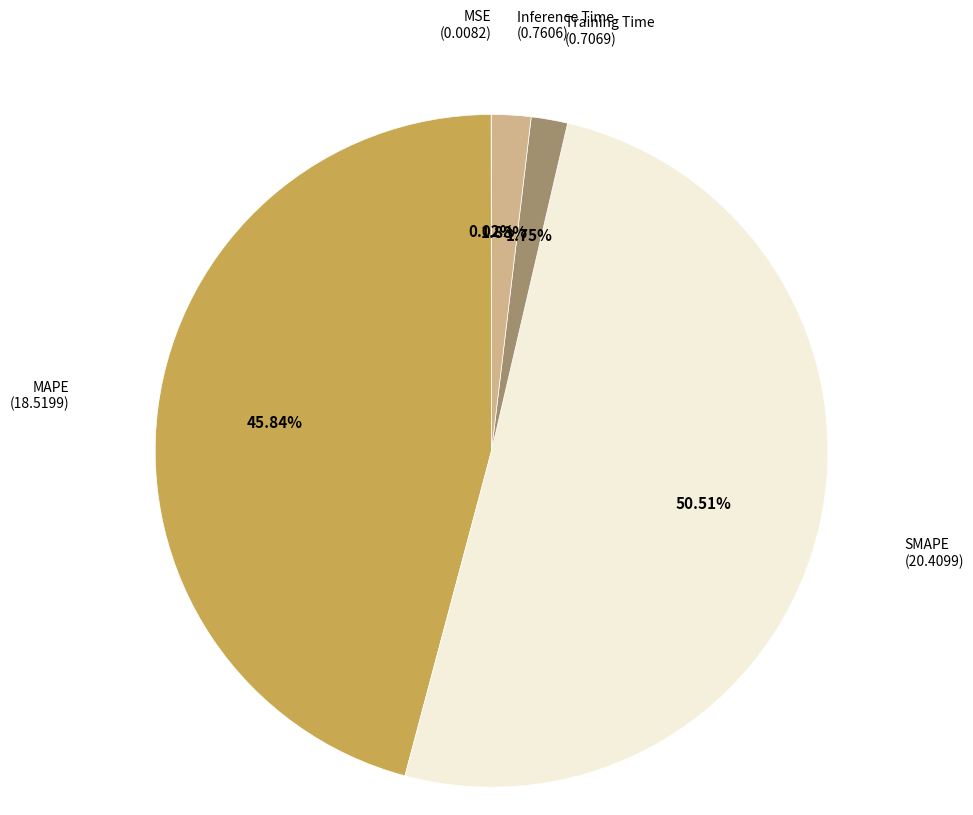

Is it true that Inference Time is 2% of the pie?

True